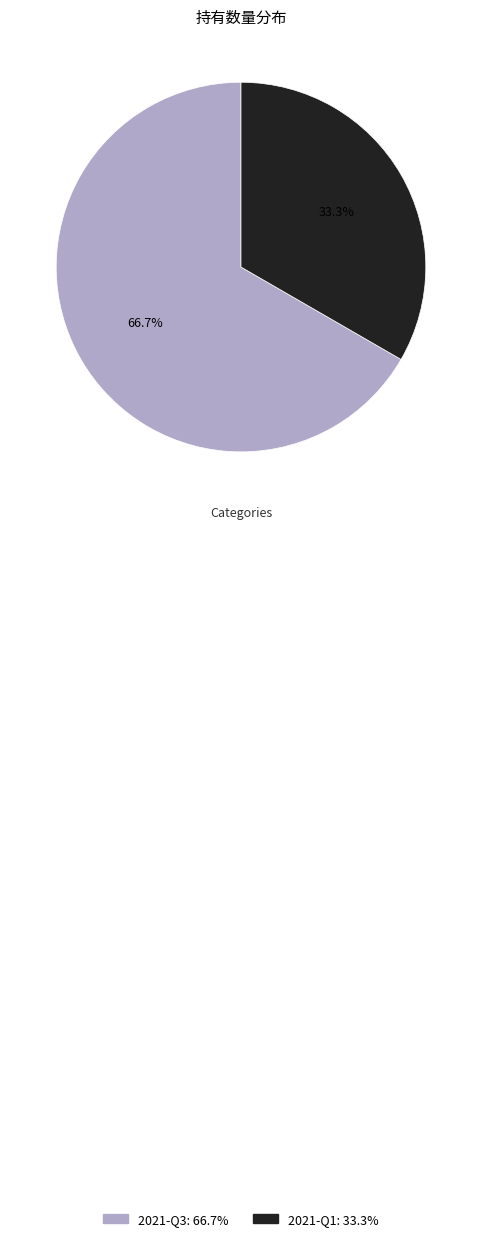

Is it true that 2021-Q3 is 54% of the pie?

False